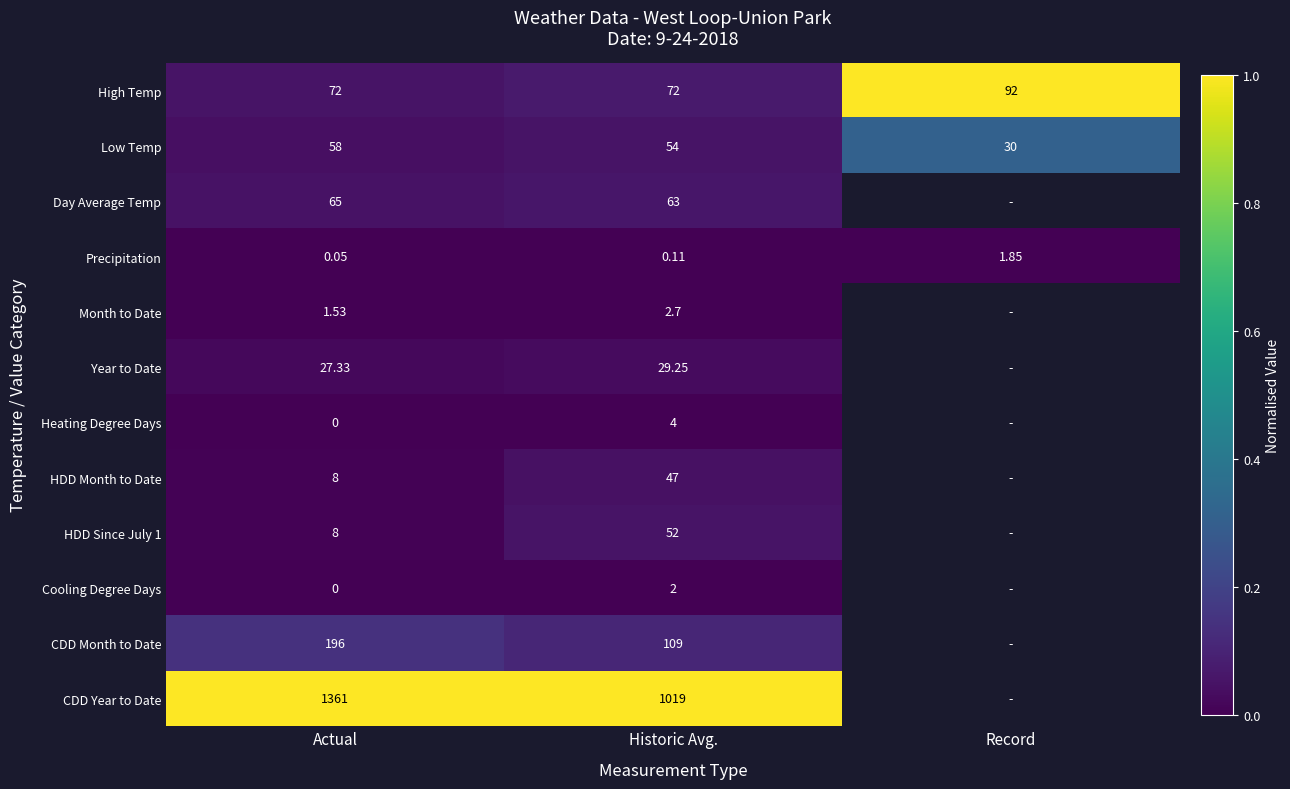

At how many categories does at least one series exceed 0?

3